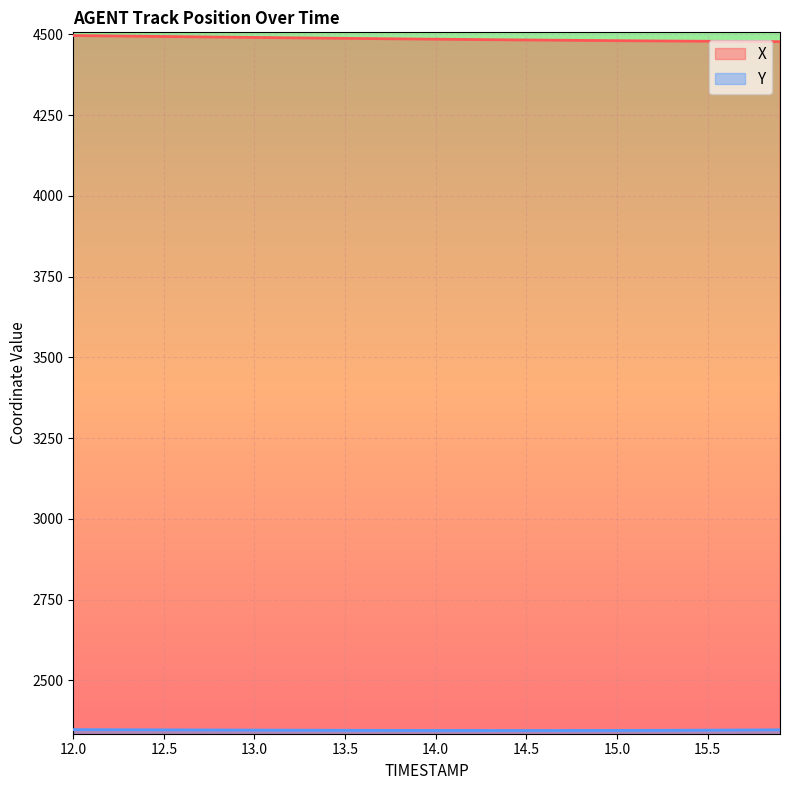

What is the total value across all series at 13.0?

6836.5